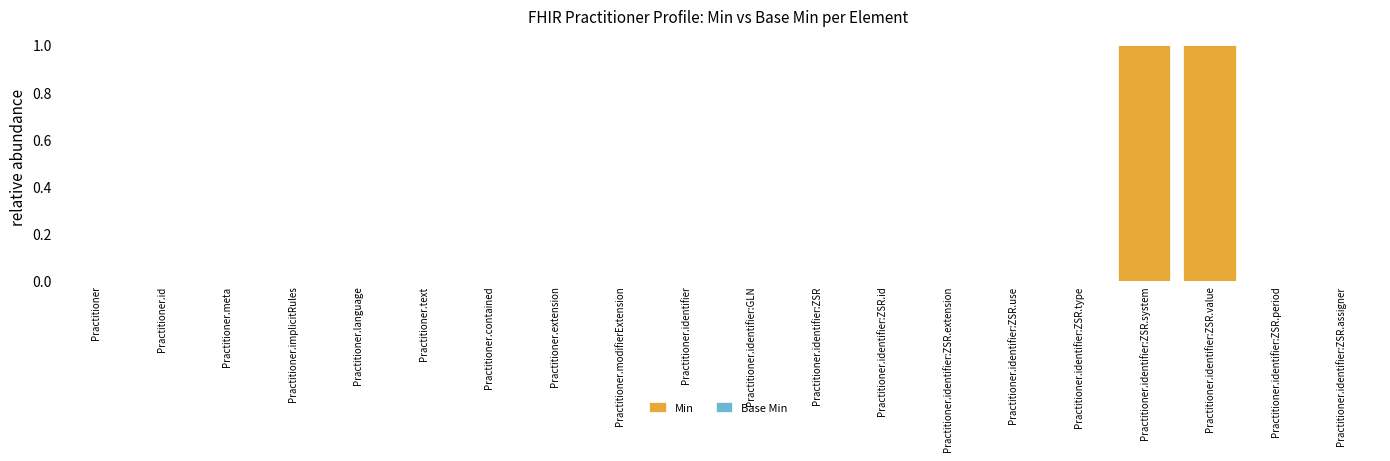

Reading right to left, transcribe all the data shown in this chart.

Practitioner.identifier:ZSR.assigner=0	Practitioner.identifier:ZSR.period=0	Practitioner.identifier:ZSR.value=1	Practitioner.identifier:ZSR.system=1	Practitioner.identifier:ZSR.type=0	Practitioner.identifier:ZSR.use=0	Practitioner.identifier:ZSR.extension=0	Practitioner.identifier:ZSR.id=0	Practitioner.identifier:ZSR=0	Practitioner.identifier:GLN=0	Practitioner.identifier=0	Practitioner.modifierExtension=0	Practitioner.extension=0	Practitioner.contained=0	Practitioner.text=0	Practitioner.language=0	Practitioner.implicitRules=0	Practitioner.meta=0	Practitioner.id=0	Practitioner=0